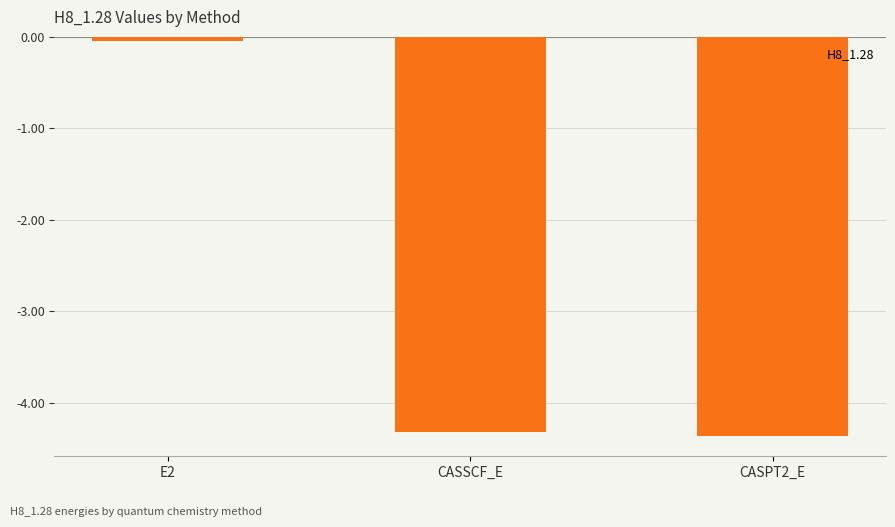

Is it true that the value at CASPT2_E is -4.4?

True